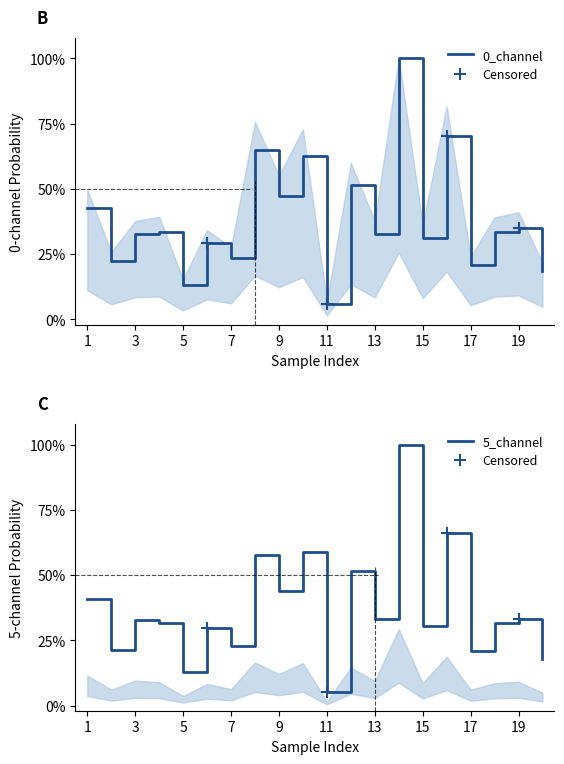

What is the minimum value for 5_channel?

0.1